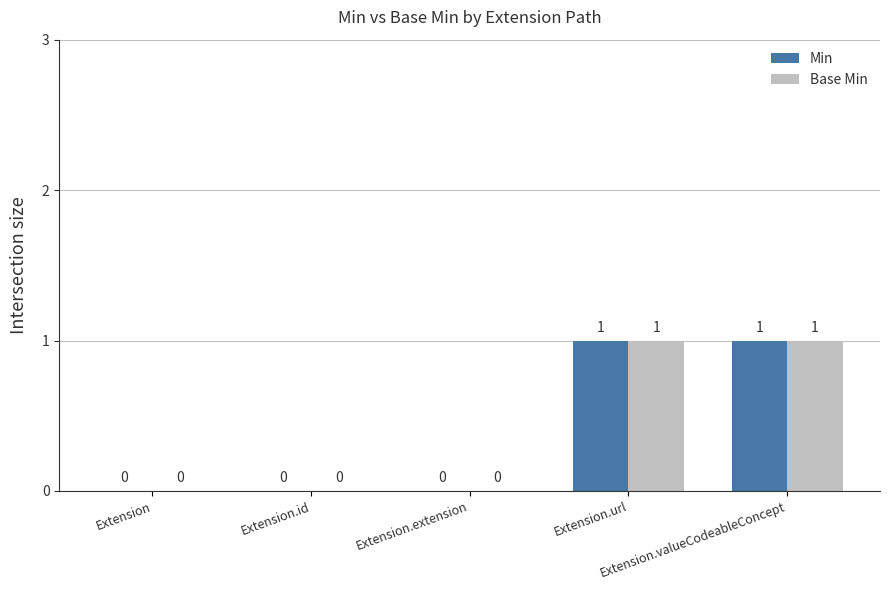

How many Base Min values are between 0 and 1?

5